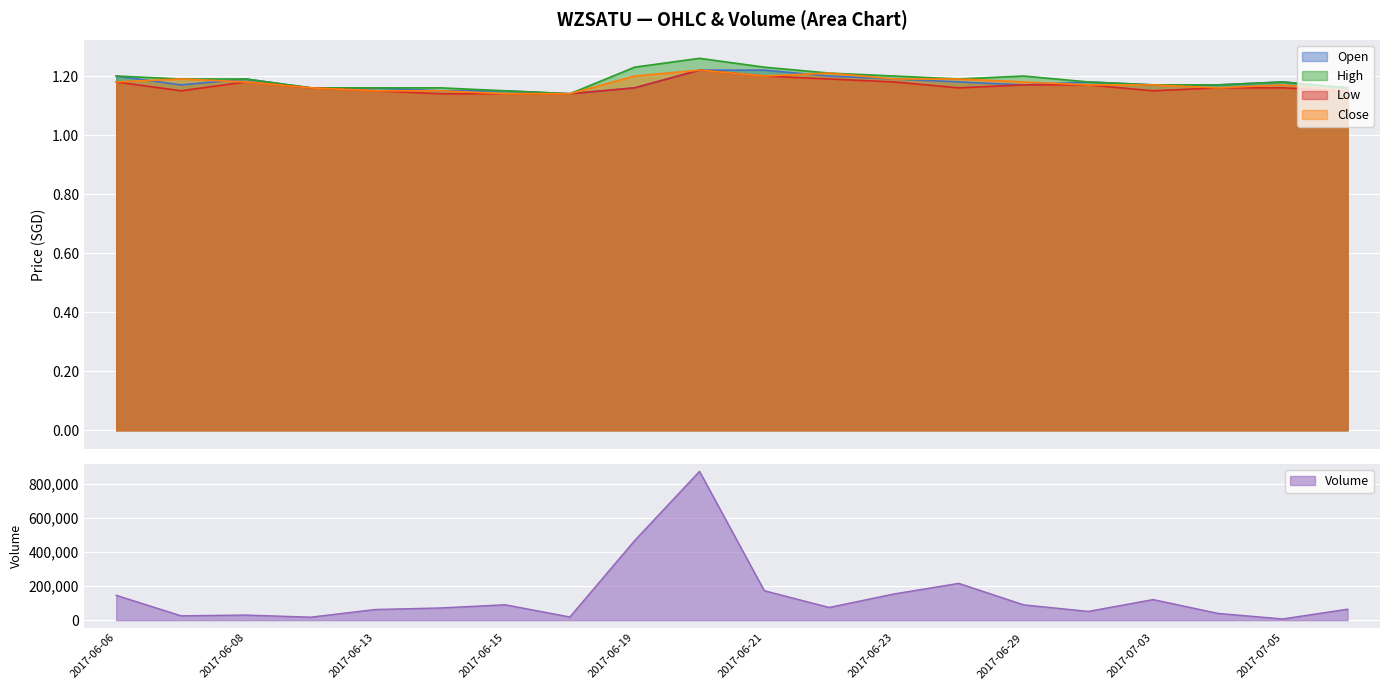

What is the label of the 1st point from the right?

2017-07-06